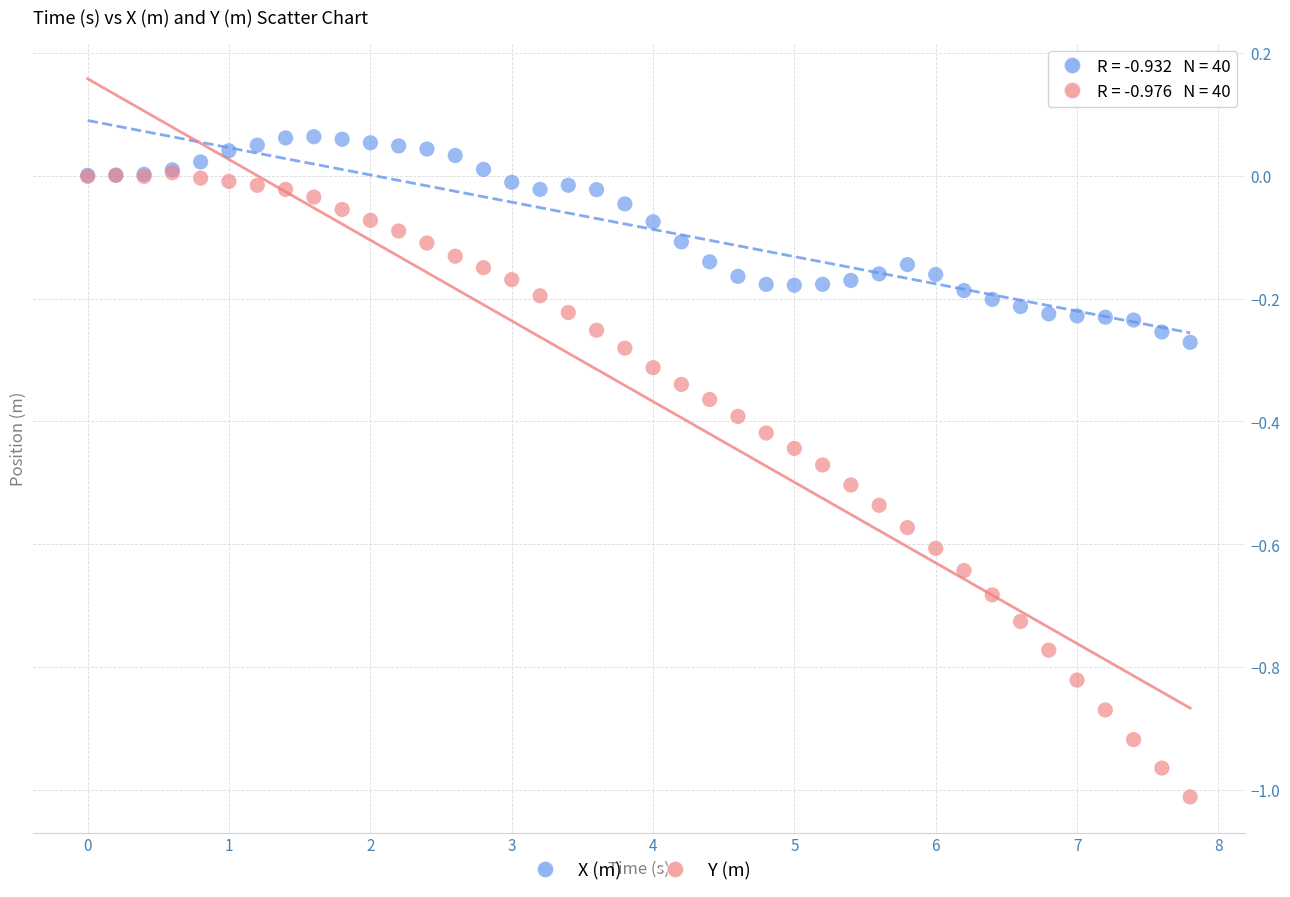

What are all the series names shown in the legend?

X (m), Y (m)